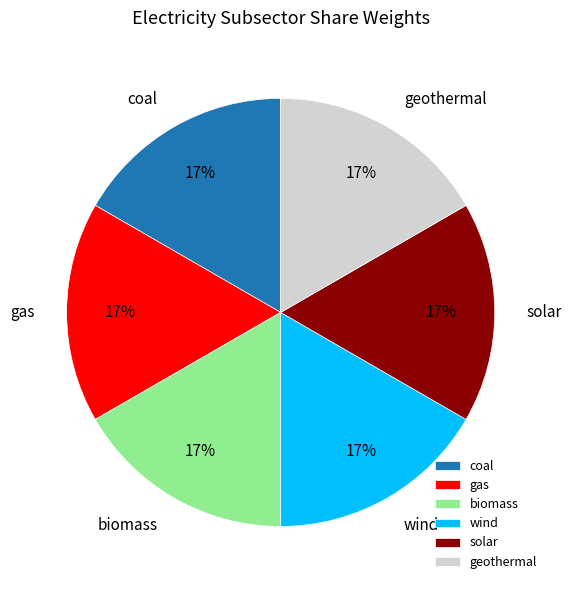

To the nearest percent, what is the combined percentage of solar and gas?

33%